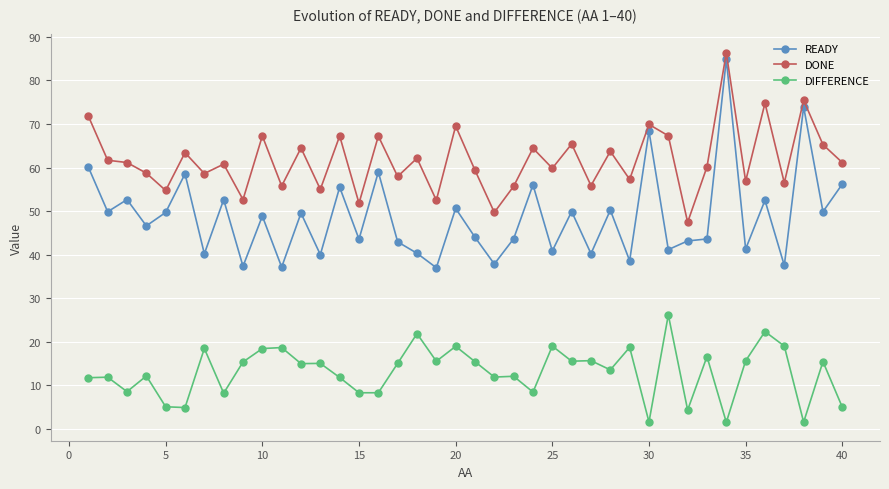

Which series has the largest total across all categories?

DONE